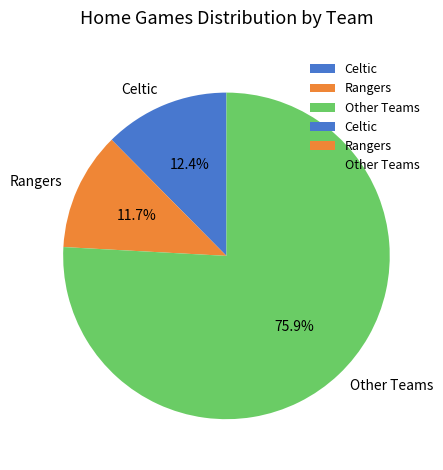

Rank the categories by value from highest to lowest.

Other Teams, Celtic, Rangers